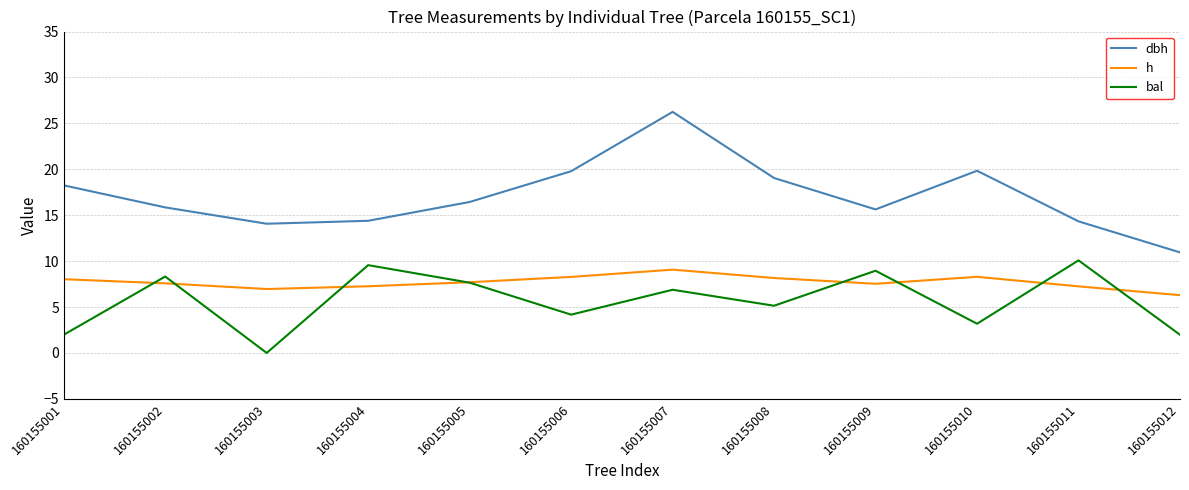

True or false: bal and dbh cross at least once.

False